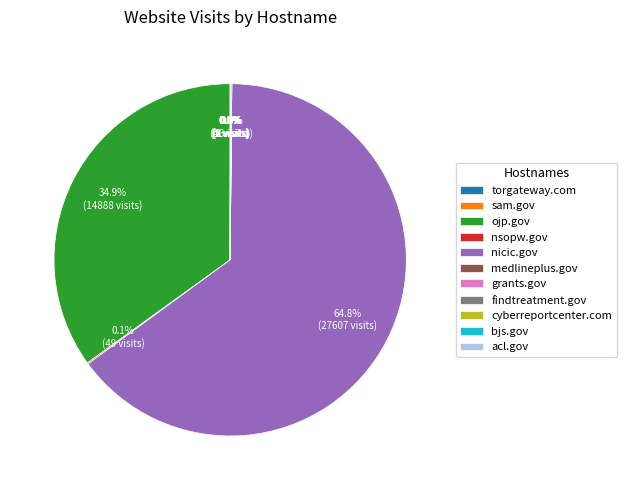

What percentage is NOT represented by ojp.gov?

65.1%